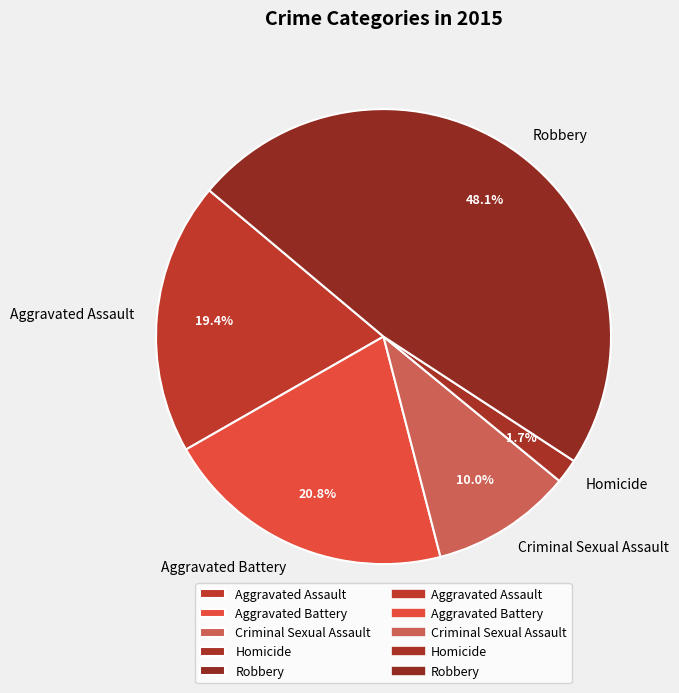

What percentage is the Homicide slice, to the nearest percent?

2%